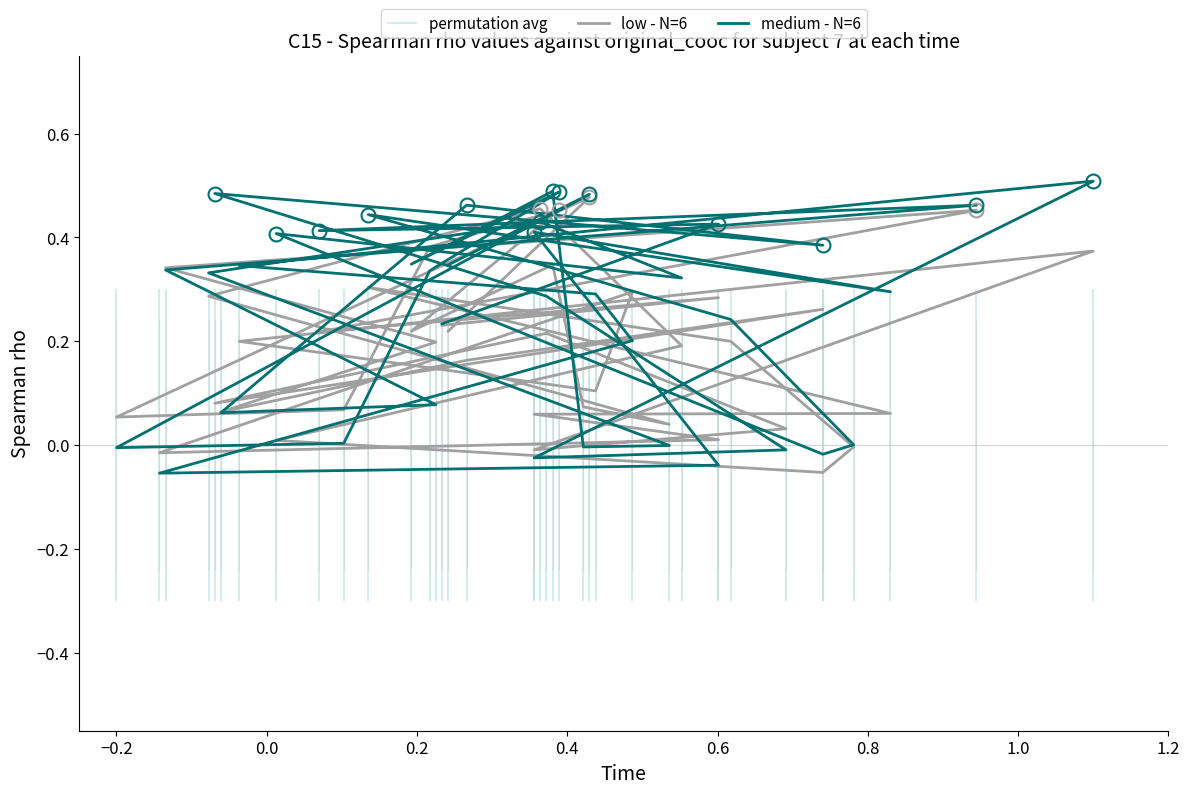

How many lines are shown in the chart?

2